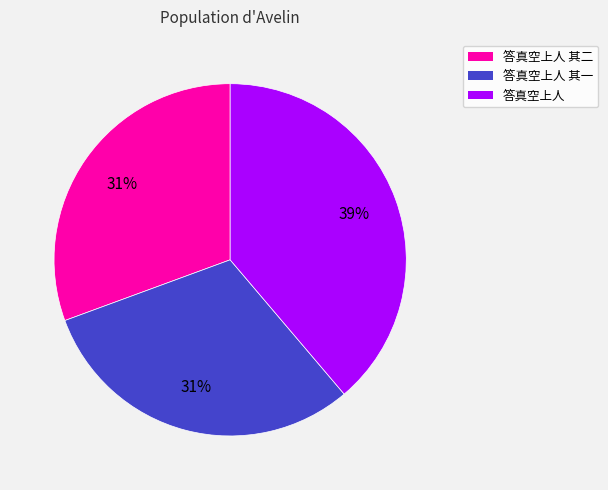

Is there a majority slice in this chart?

No